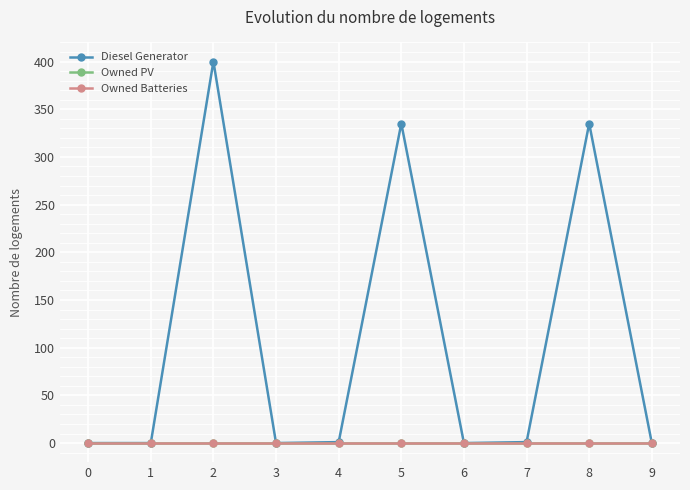

What is the greatest value displayed?

400